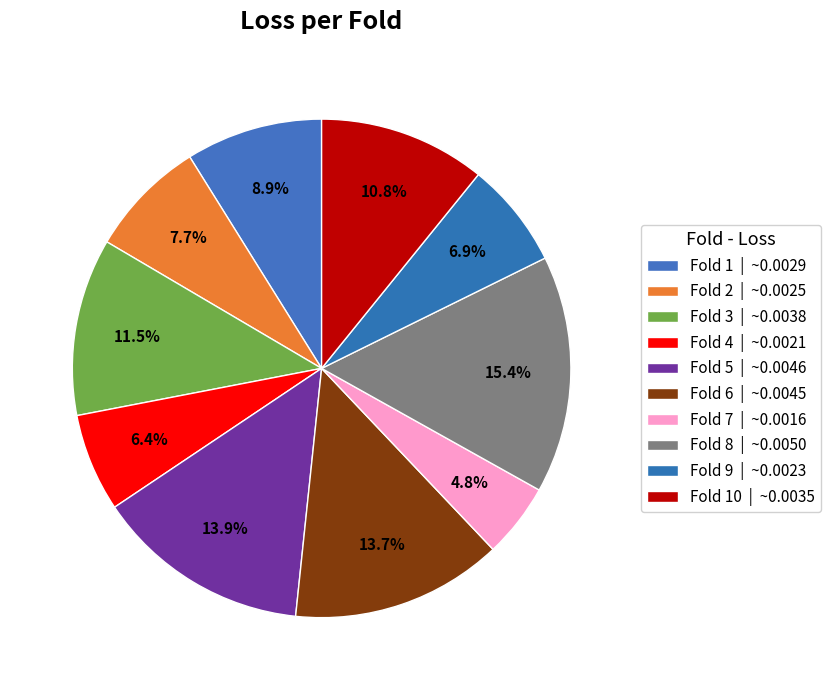

How many segments does this pie chart have?

10